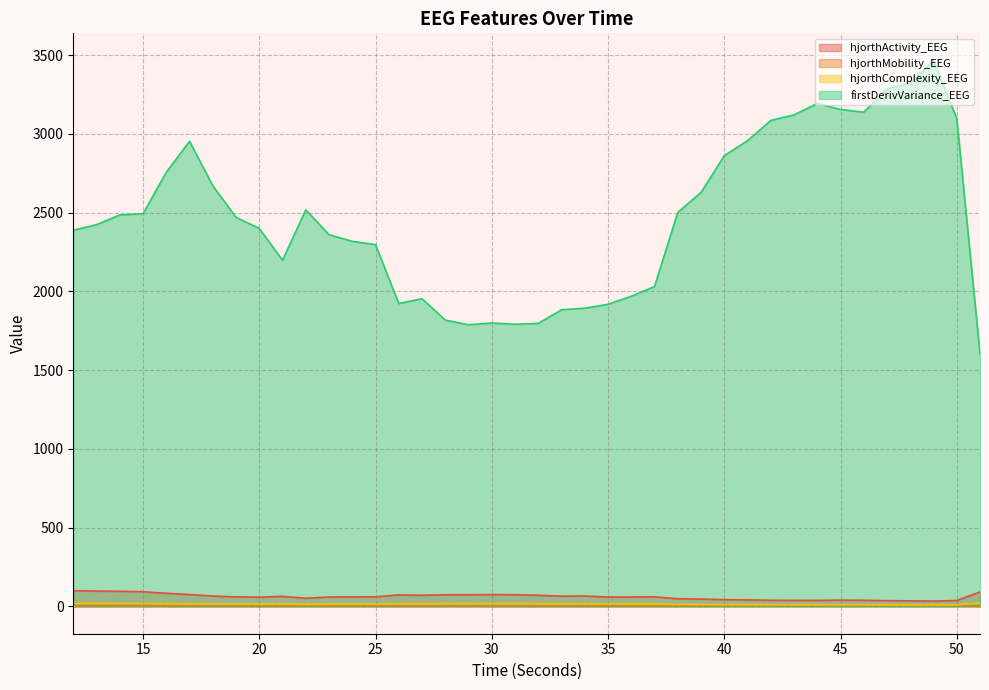

What is the value of the hjorthMobility_EEG point at the 20th from the left?

4.9